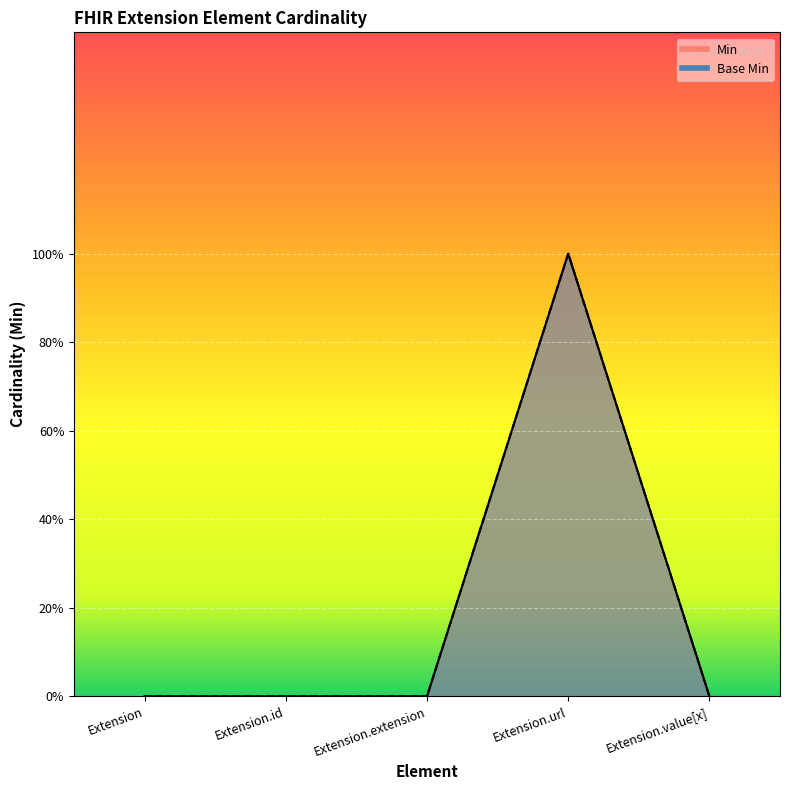

At Extension.value[x], list the series in order from largest to smallest.

Min, Base Min